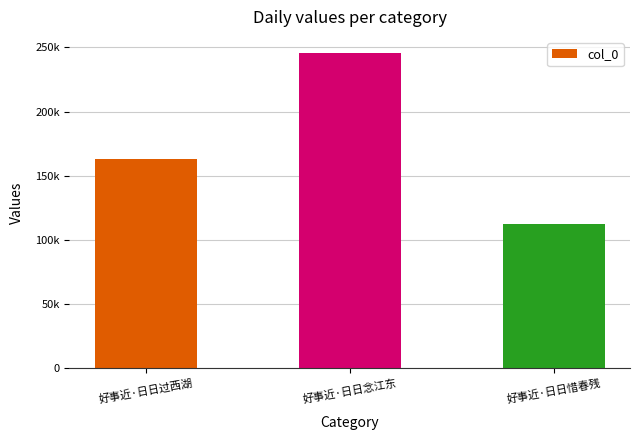

What is the difference between the second highest and minimum values?

50494